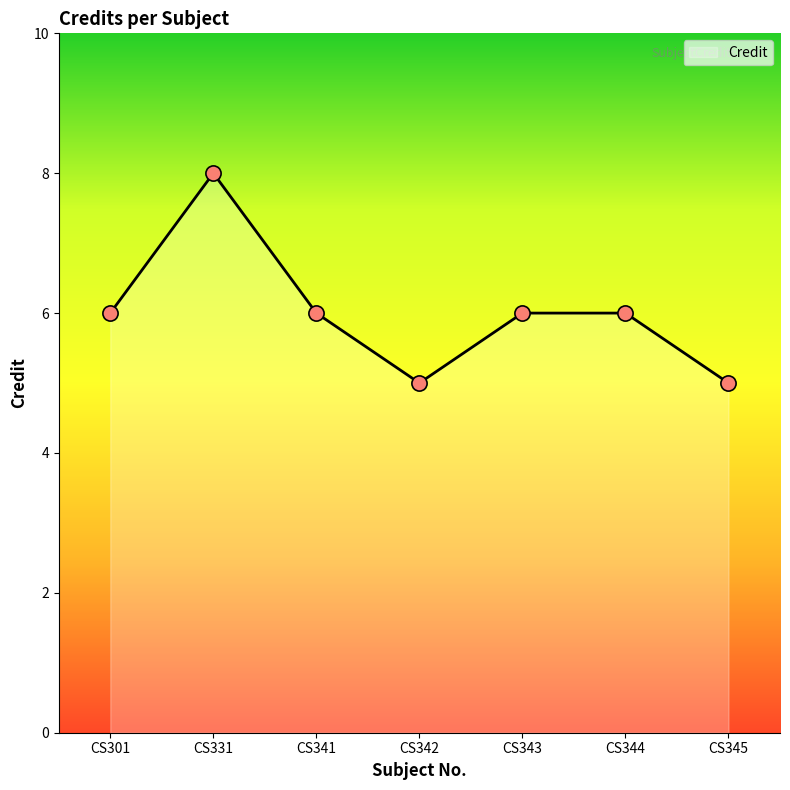

Approximately how many times larger is the value at CS331 compared to CS345?

1.6